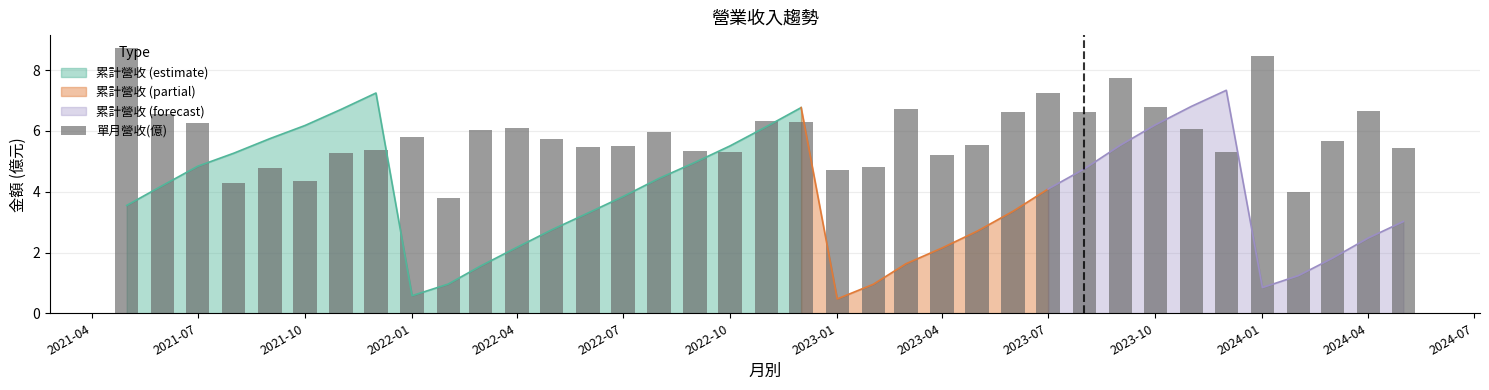

How many values are below 5?

7